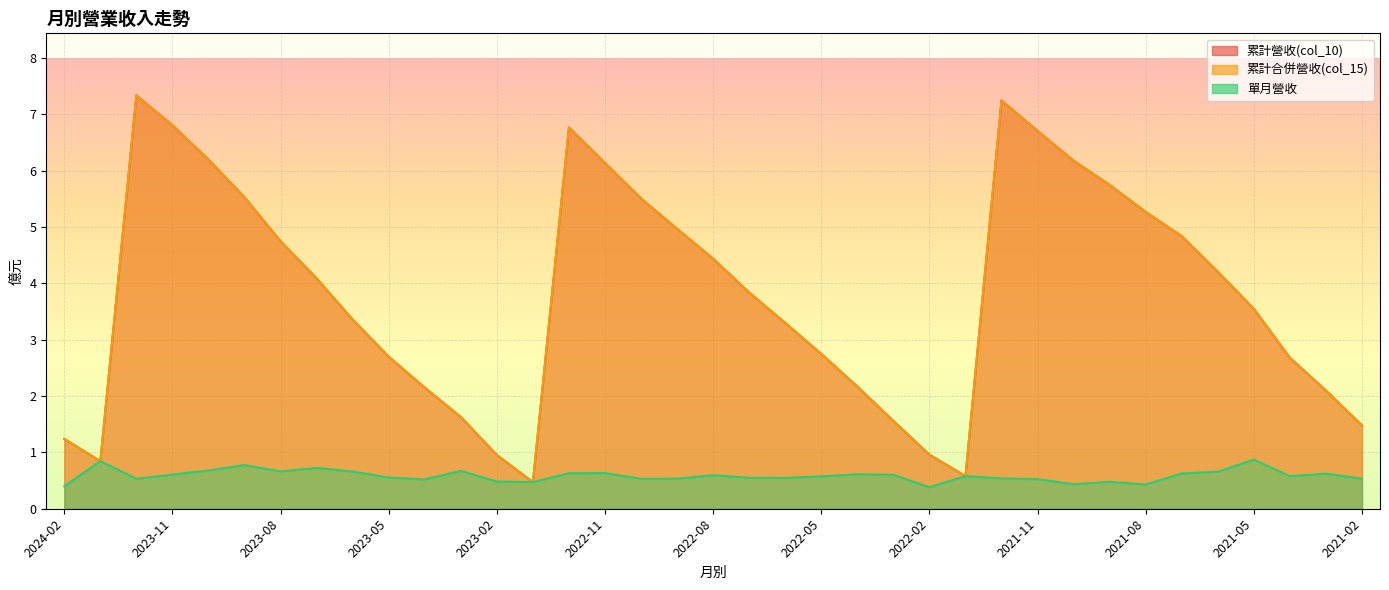

Which series has the widest spread of values?

col_10